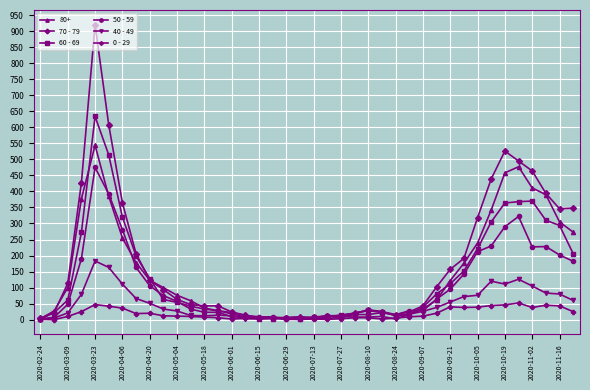

What is the greatest value displayed?

920